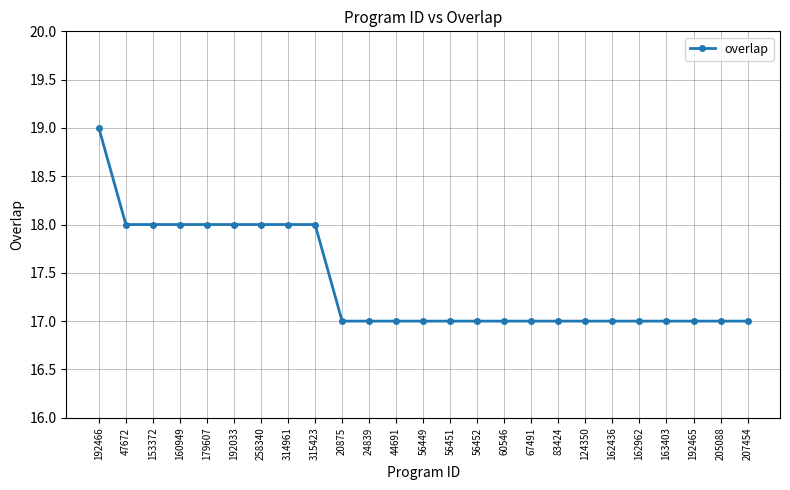

What is the sum of all values?

435